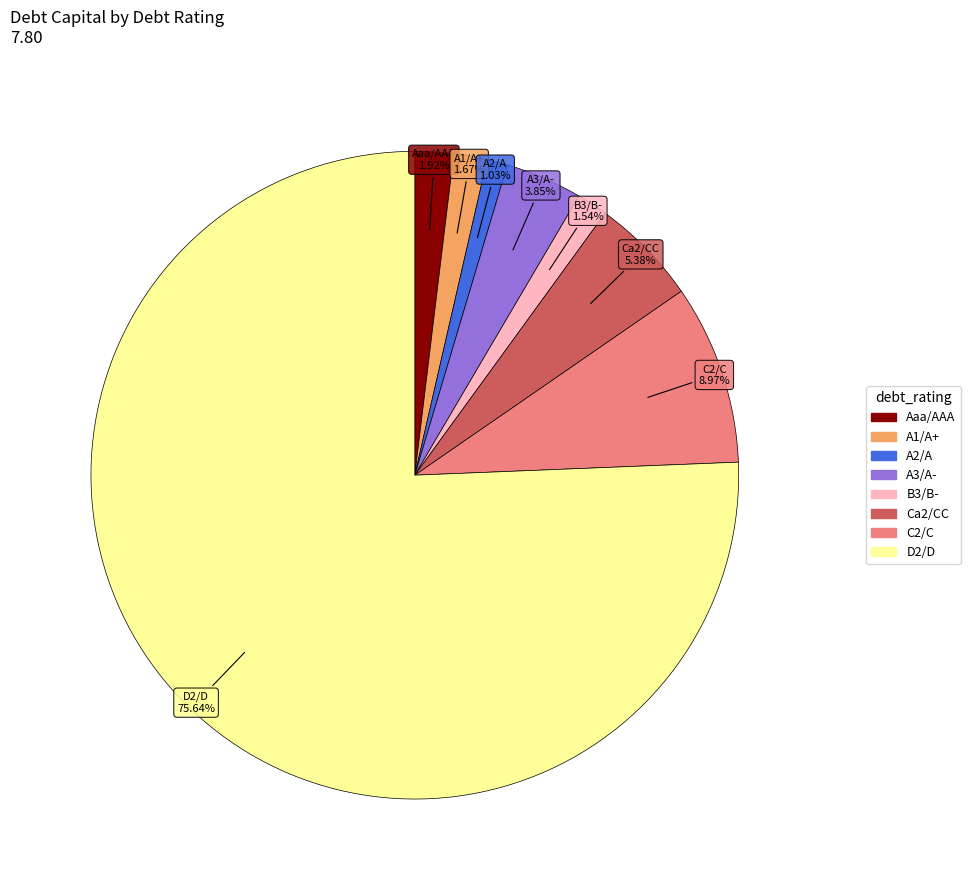

Between A2/A and A1/A+, which is larger?

A1/A+